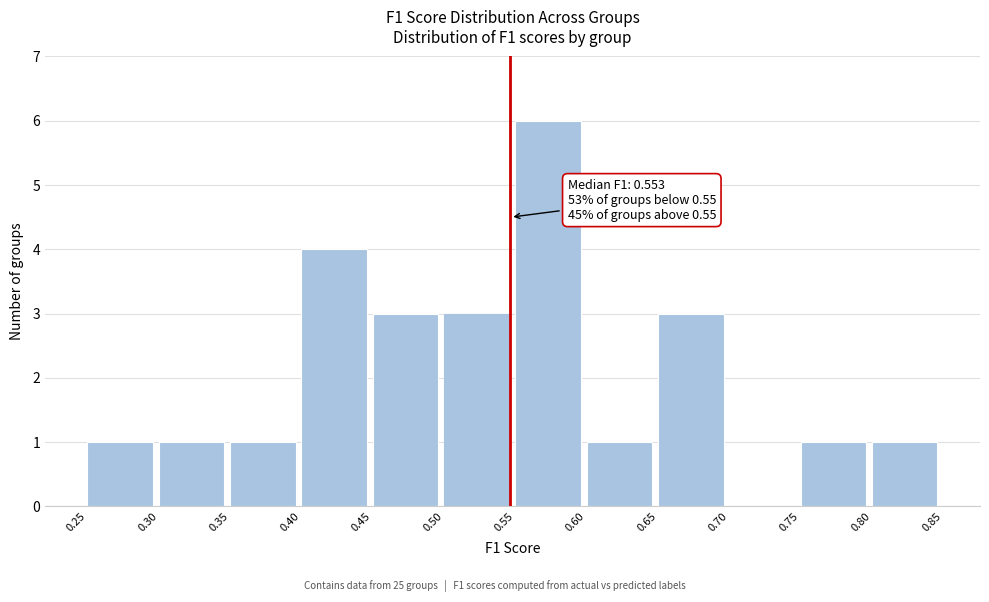

Over which range of the x-axis is the bar tallest?

0.55 to 0.60